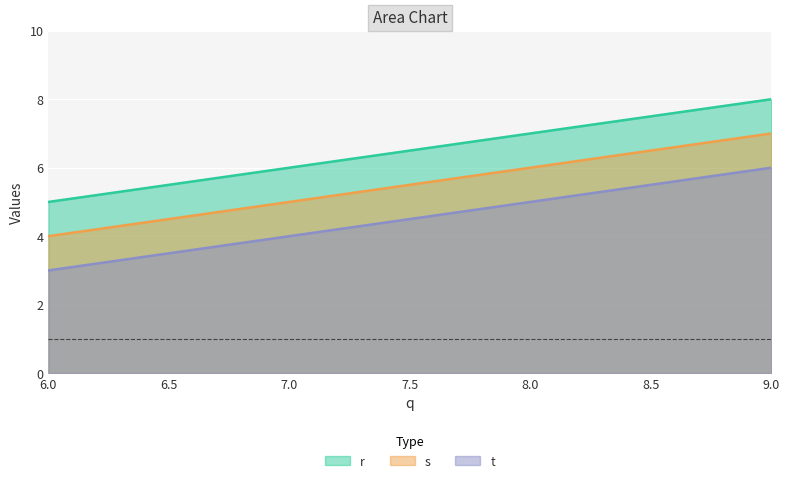

Where is r nearest to the value 6?

7